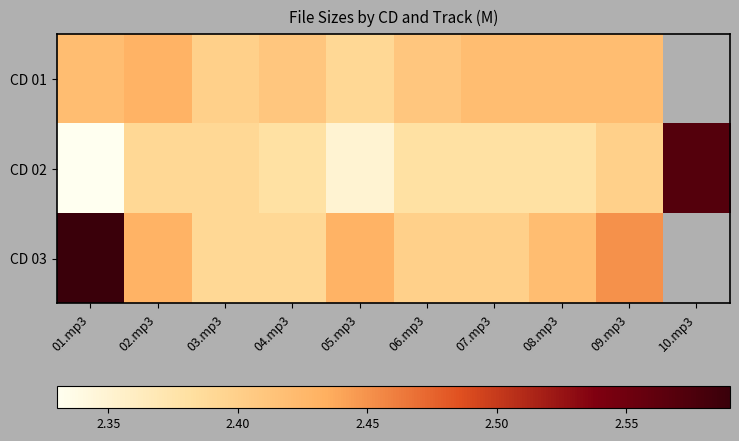

What is the total value across all series at 09.mp3?

7.3